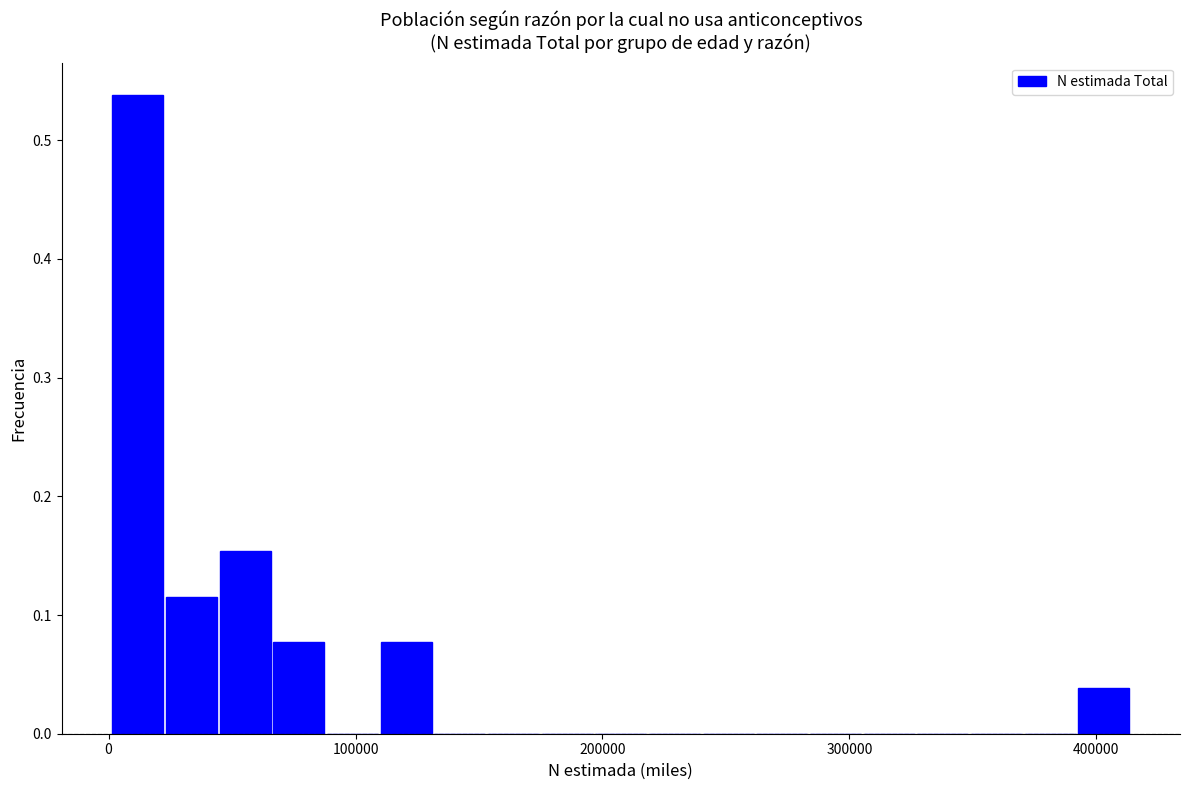

Around what value on the x-axis is the tallest bar? Give the approximate position of its centre, as read against the axis.

10000